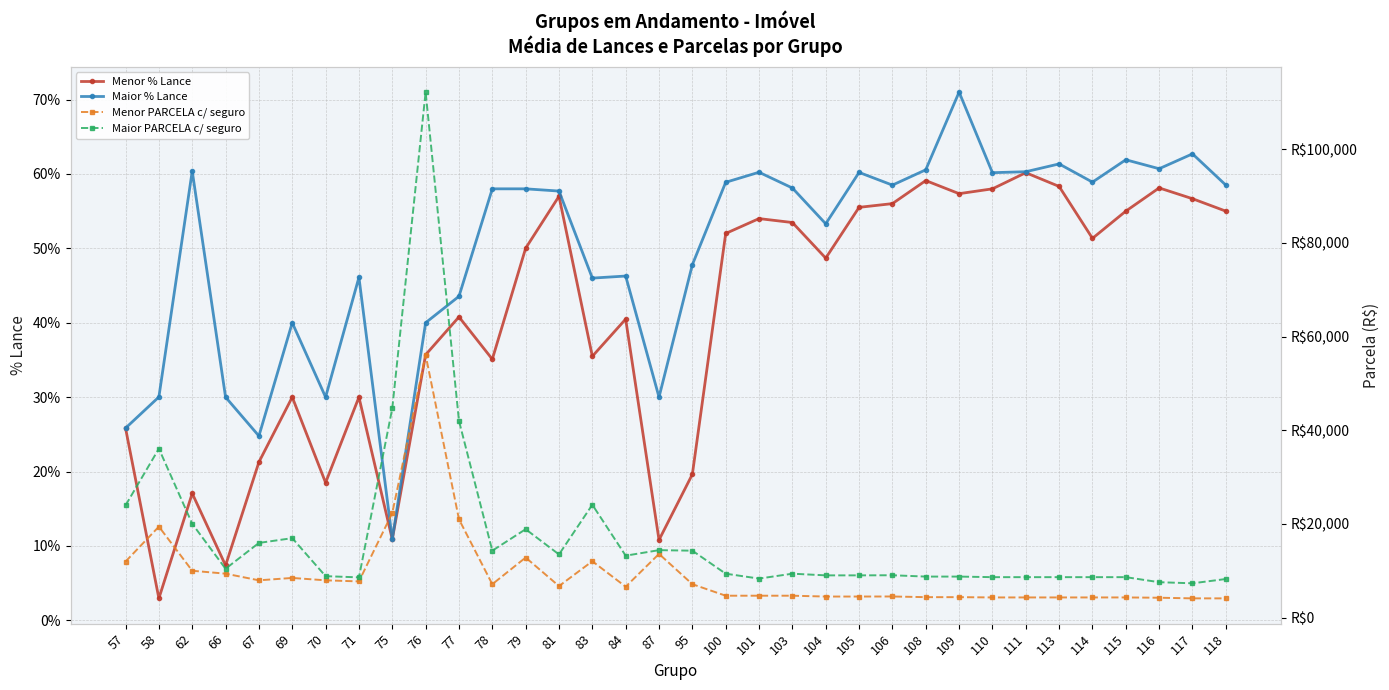

Reading left to right, list all the values displayed in this chart.

Menor % Lance: 25.8	3.0	17.1	7.4	21.3	30.0	18.5	30.0	10.9	35.7	40.8	35.1	50.0	57.0	35.5	40.5	10.8	19.6	52.0	54.0	53.5	48.7	55.5	56.0	59.1	57.4	58.0	60.2	58.3	51.3	55.0	58.1	56.7	55.0
Maior % Lance: 25.8	30.0	60.4	30.0	24.8	40.0	30.0	46.1	10.9	40.0	43.5	58.0	58.0	57.7	46.0	46.3	30.0	47.8	58.9	60.2	58.1	53.3	60.2	58.5	60.6	71.0	60.2	60.3	61.3	58.9	61.9	60.7	62.7	58.5
Menor PARCELA c/ seguro: 11987.7	19438.7	10021.9	9404.1	7981.9	8489.2	7981.9	7749.1	22347.5	56078.6	21007.6	7152.2	12844.2	6753.0	12053.8	6619.8	13618.4	7153.4	4697.9	4697.9	4697.9	4519.6	4519.6	4532.2	4389.6	4389.6	4328.6	4328.6	4328.6	4328.6	4328.6	4264.8	4132.0	4130.7
Maior PARCELA c/ seguro: 23975.3	36077.4	20043.3	10448.9	15963.4	16978.0	8868.7	8610.1	44694.2	112156.6	42014.6	14304.2	18888.6	13505.6	24107.3	13239.4	14419.4	14306.6	9395.8	8351.8	9395.8	9039.0	9039.0	9064.1	8778.9	8778.9	8657.1	8657.1	8657.1	8657.1	8657.1	7581.7	7345.5	8261.2